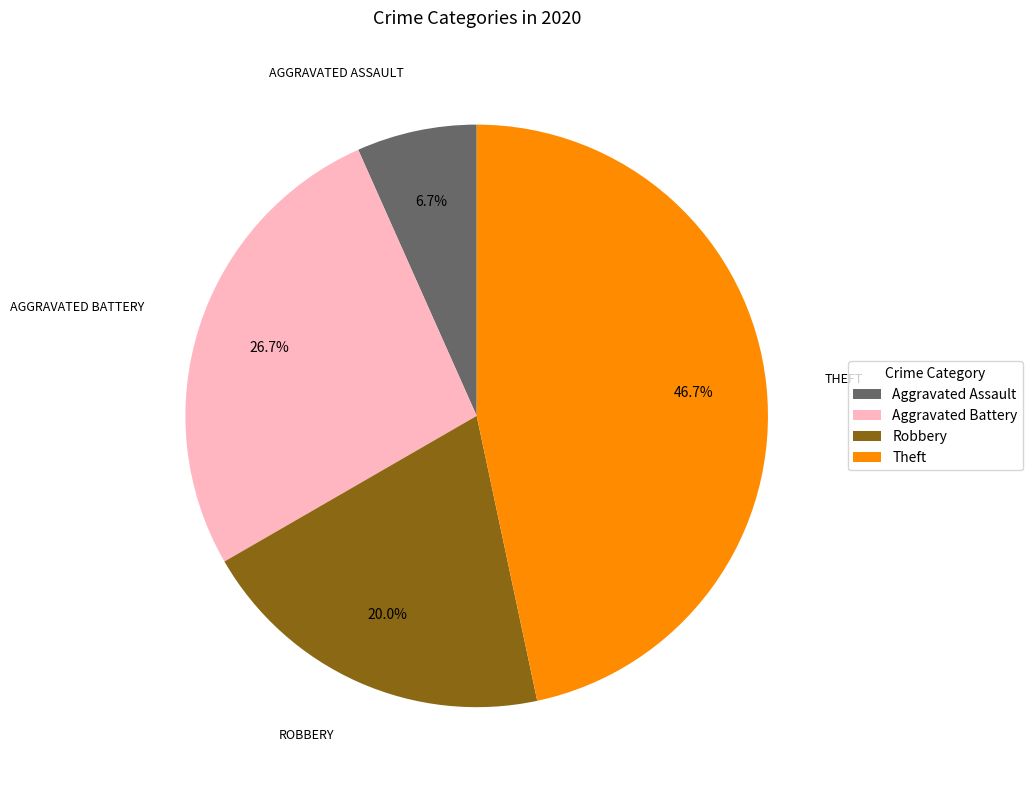

To the nearest percent, what is the difference between the Theft and Aggravated Battery slice percentages?

20%